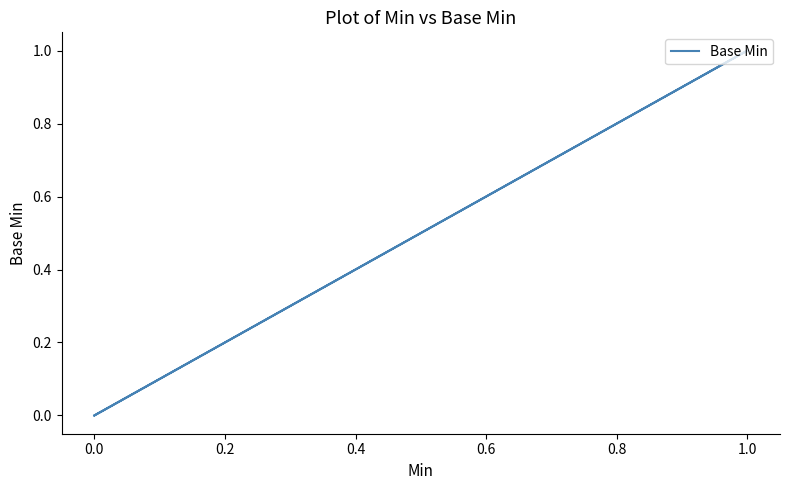

How many interior local peaks (higher than both neighbors) does the data have?

1